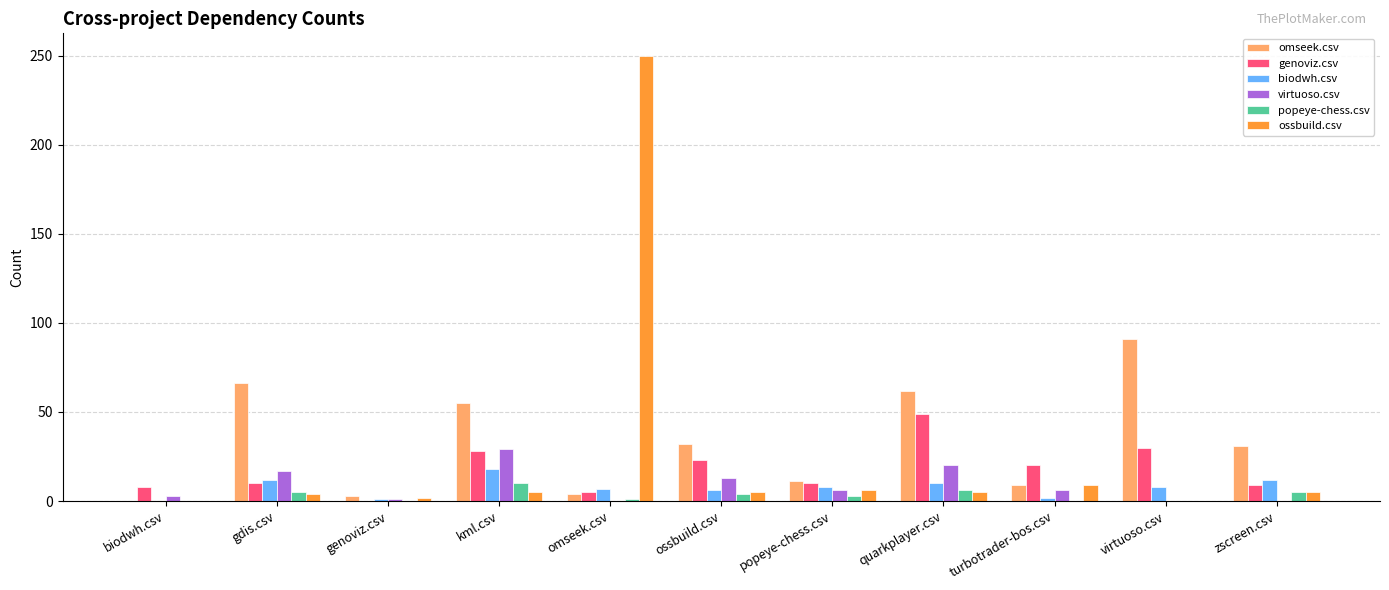

At which label is ossbuild.csv closest to 125?

turbotrader-bos.csv